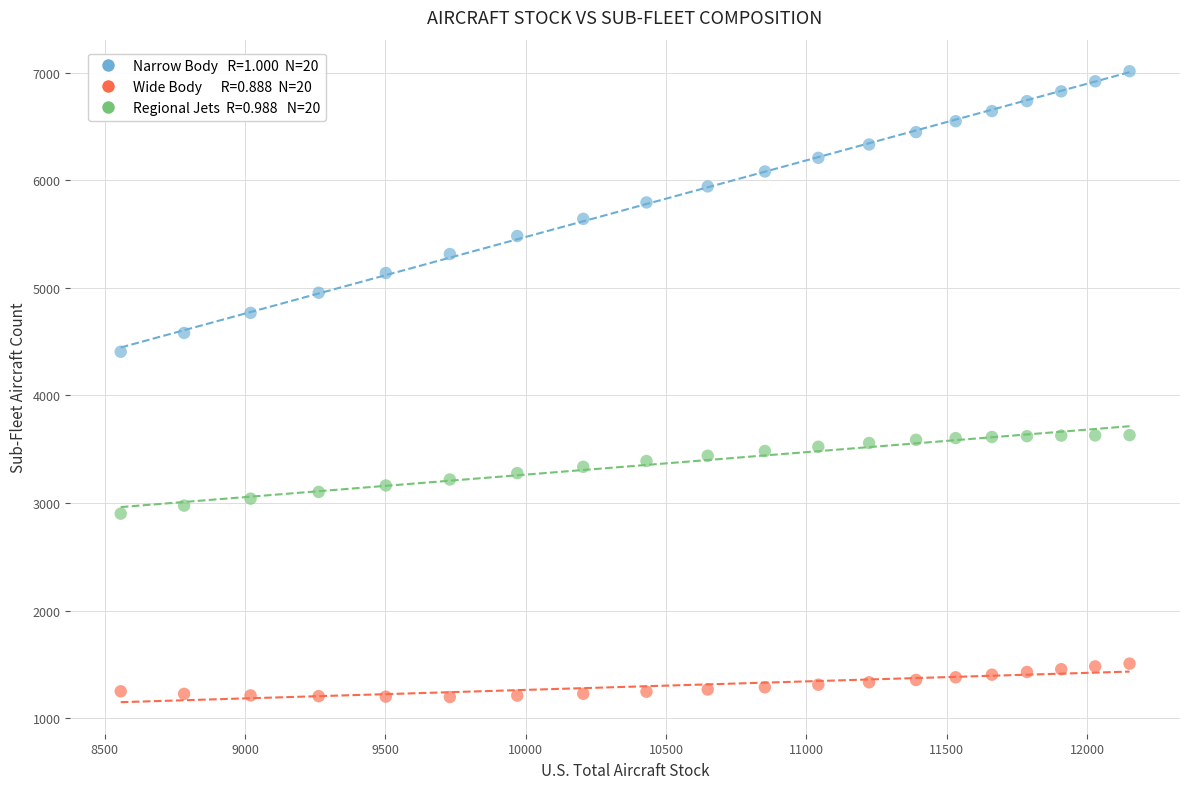

Across all series, what Y value is closest to 4104?

4405.7